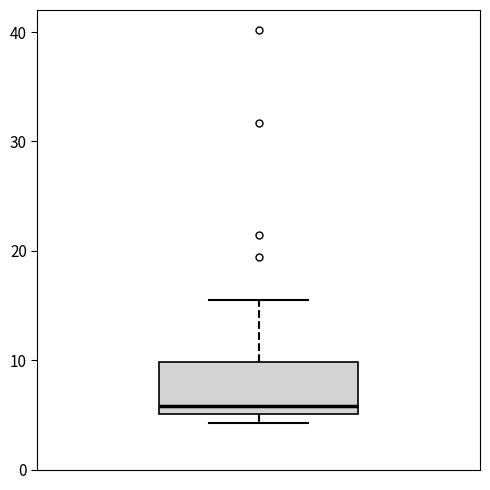

Where is the upper edge of the box on the y-axis? The values are not printed on the chart, so give them approximately, as read against the axis.

10